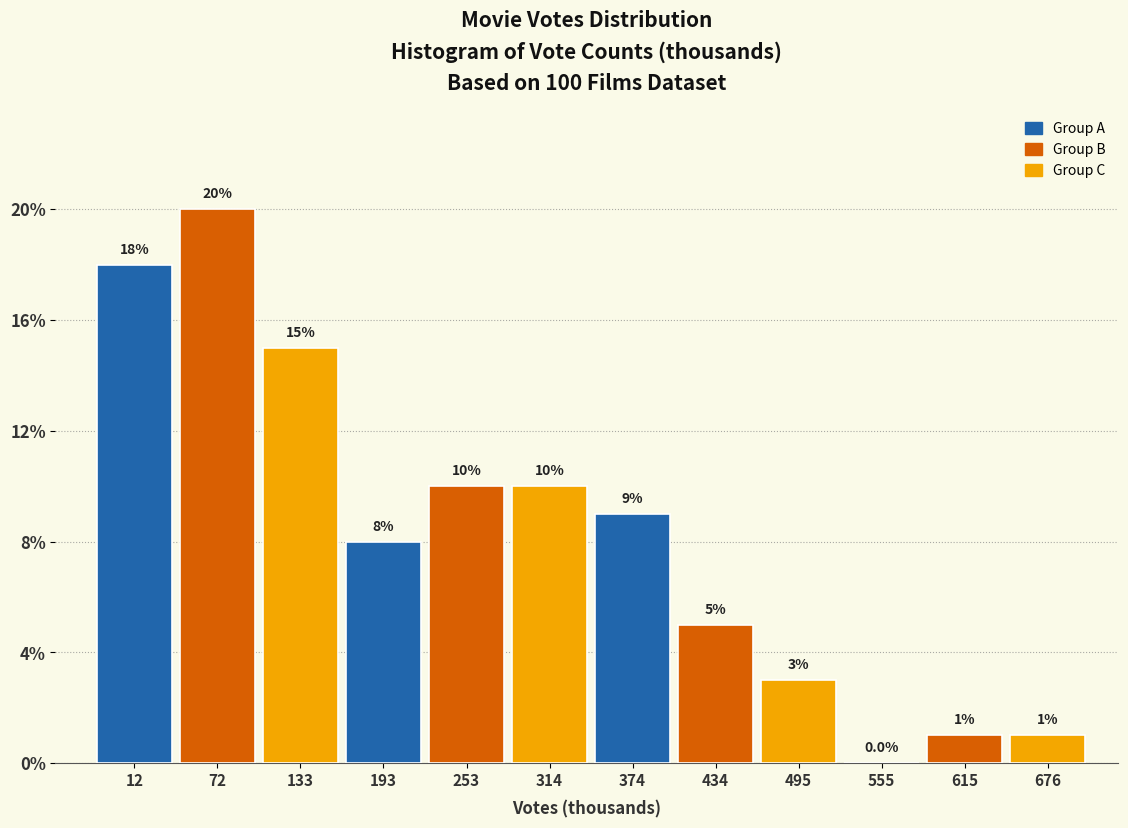

Reading right to left, list all the values displayed in this chart.

676=1	615=1	555=0	495=3	434=5	374=9	314=10	253=10	193=8	133=15	72=20	12=18